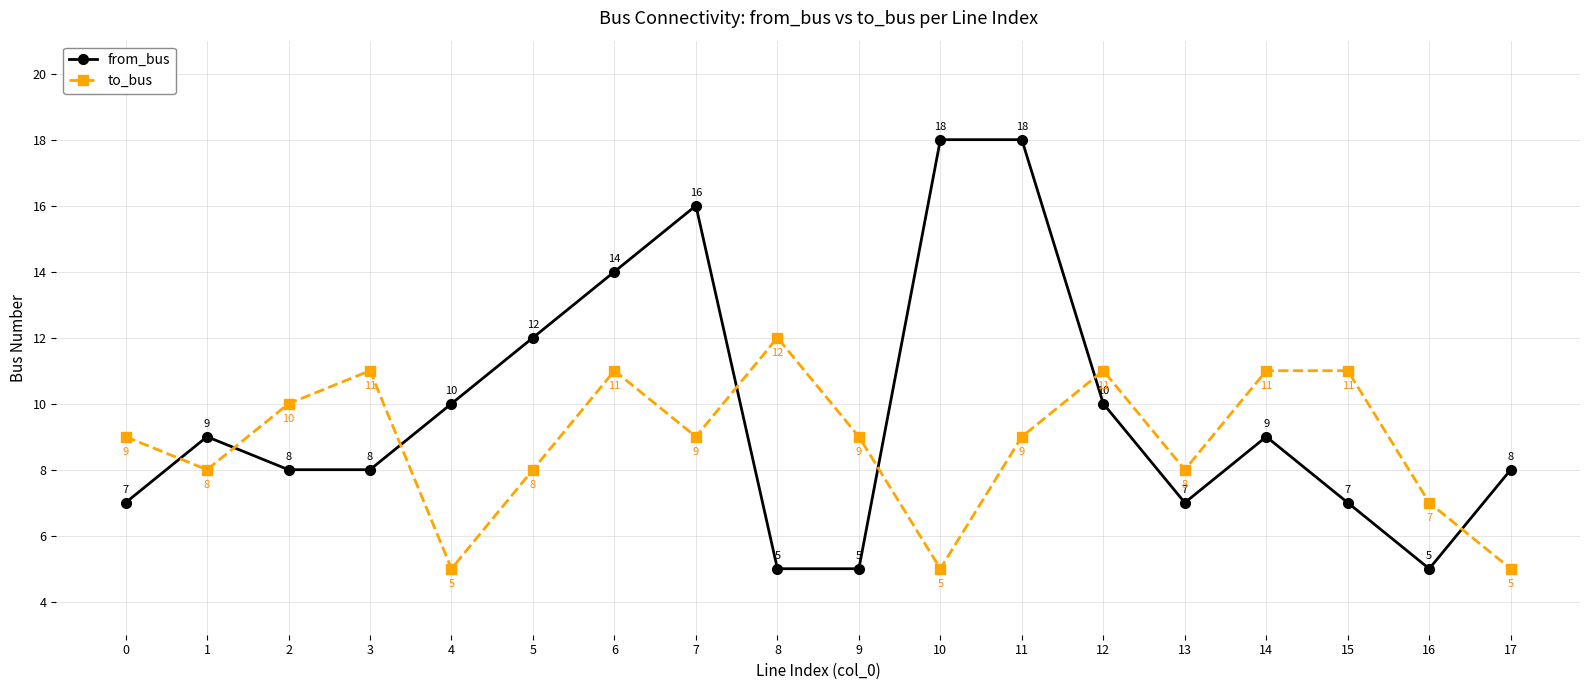

At which category is the sum across all series the highest?

11